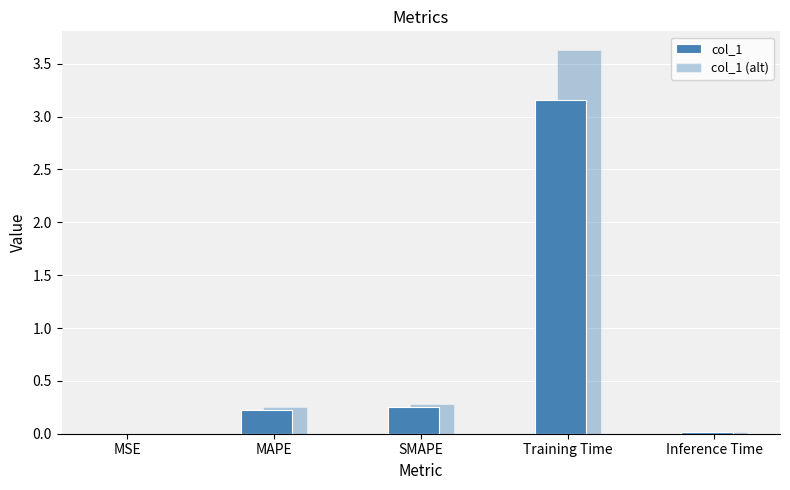

What position from the left is MSE?

1